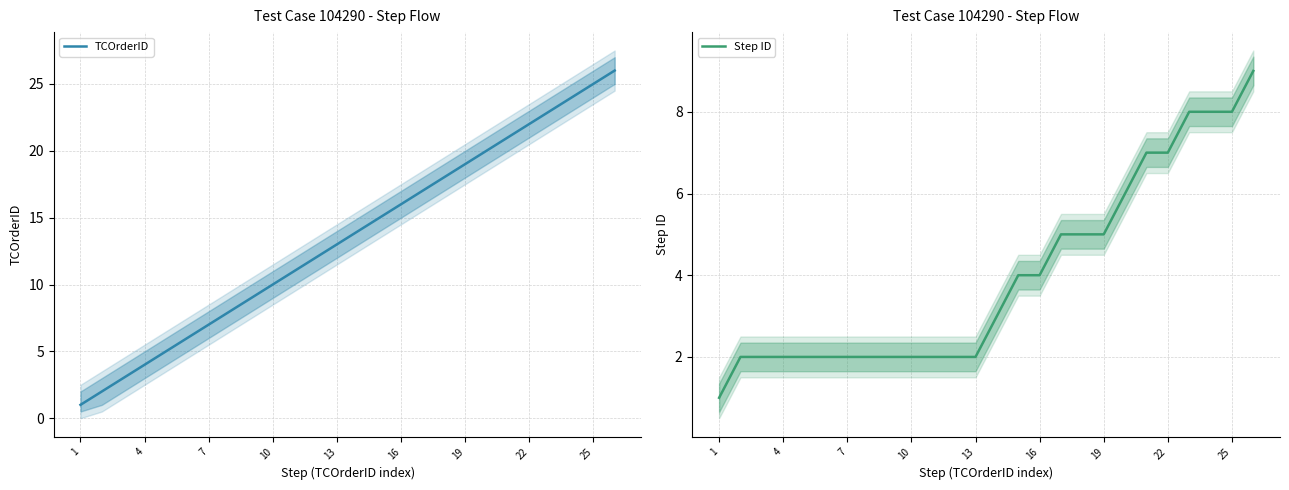

What is the difference between the TCOrderID values at 4 and 16?

12